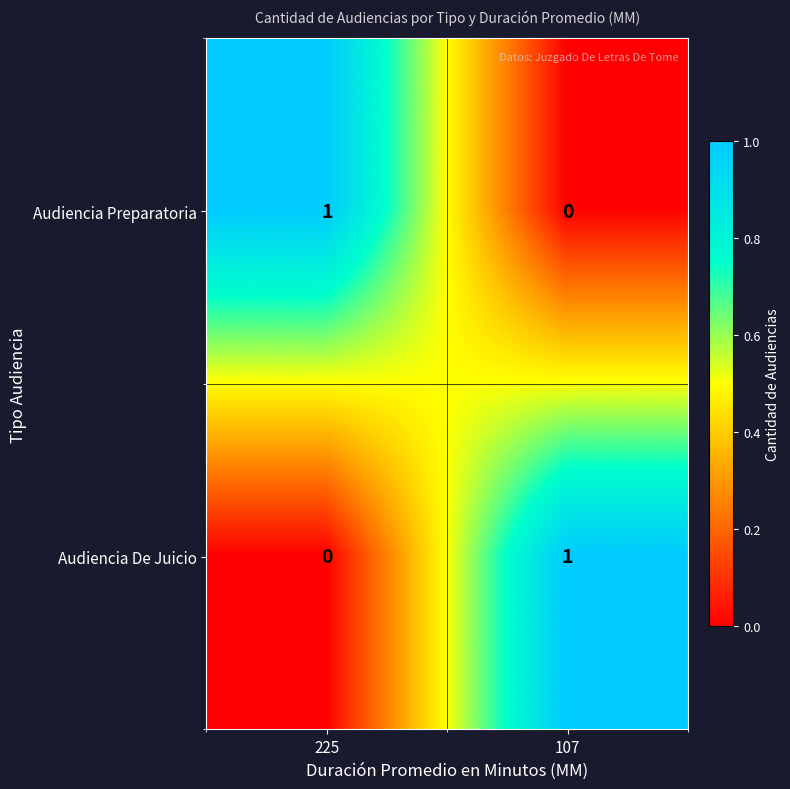

Is it true that Audiencia Preparatoria equals 1 at 225?

True